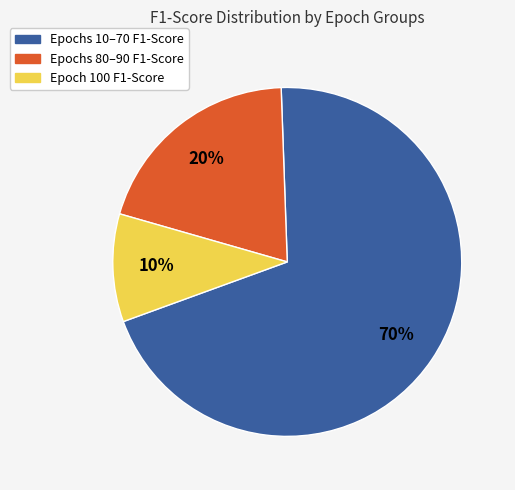

To the nearest percent, what is the average slice percentage?

33%